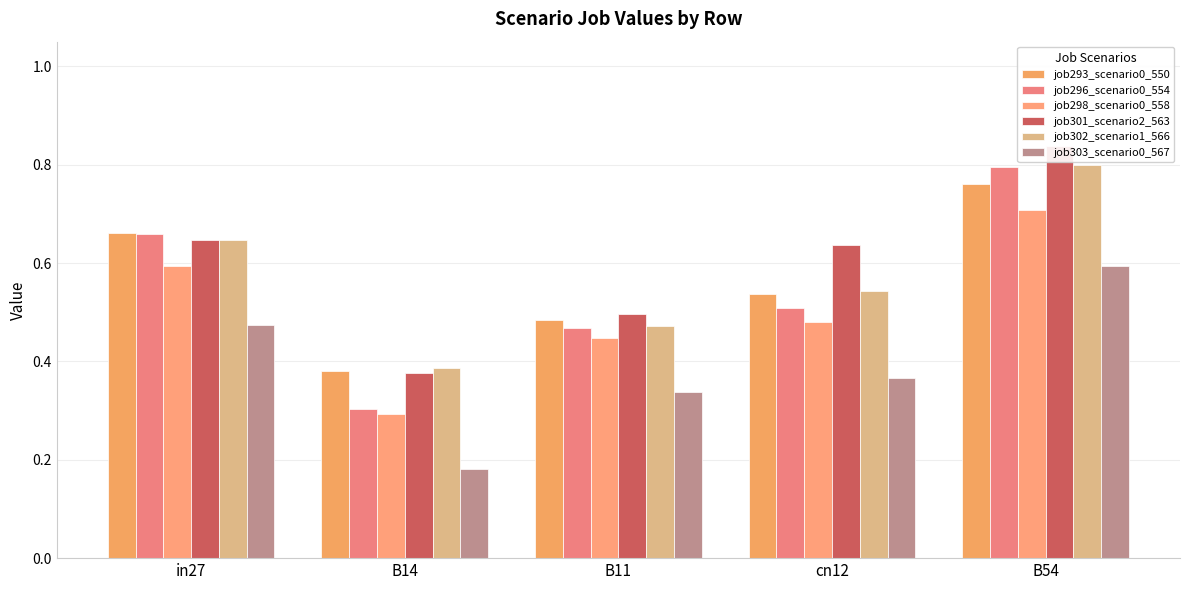

The value of job303_scenario0_567 at B14 is 0.2. True or false?

True